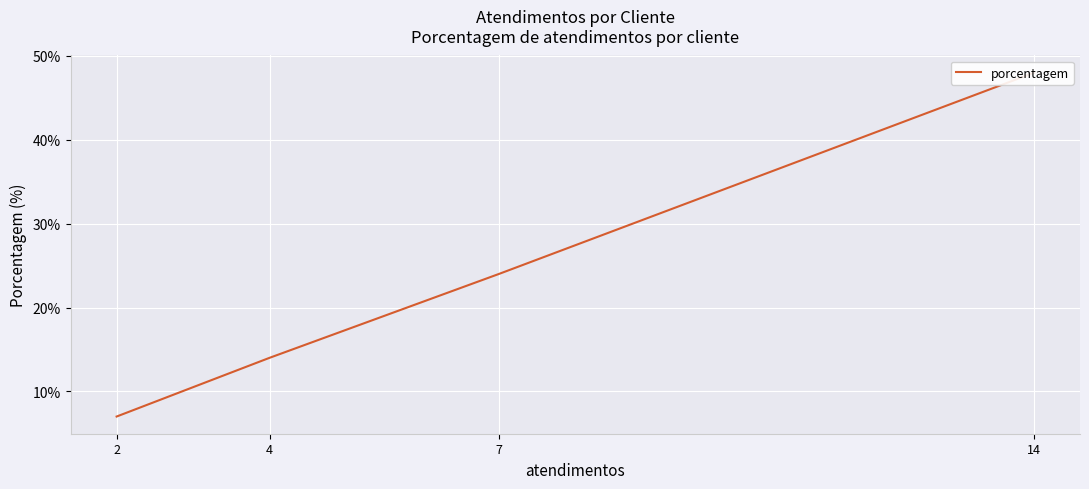

Rank the categories by value from highest to lowest.

14, 7, 4, 2